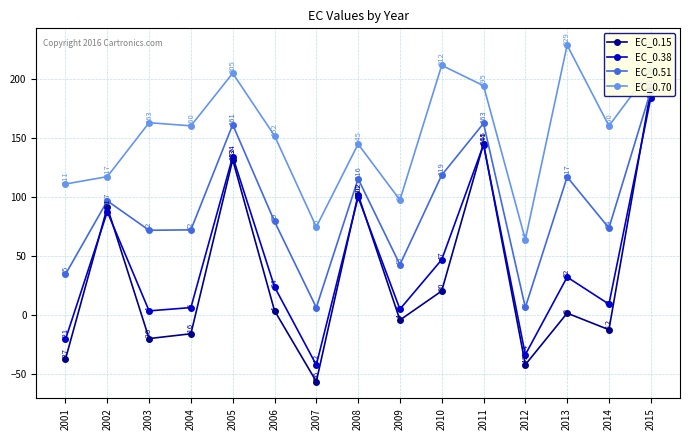

What is the maximum value shown in the chart?

228.9